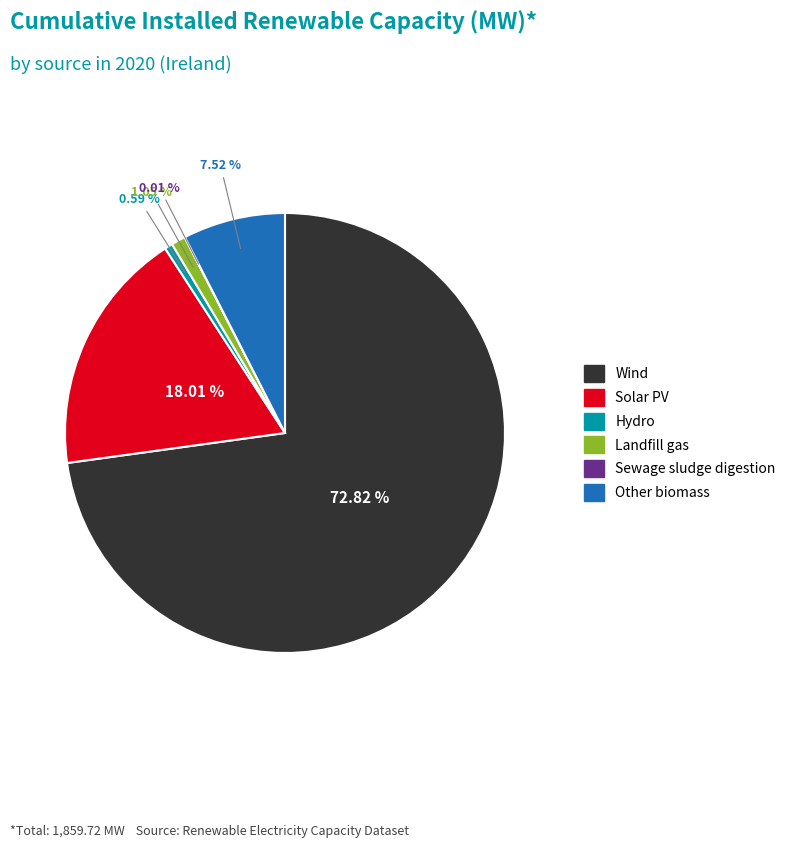

Is there any slice that represents more than half of the pie?

Yes